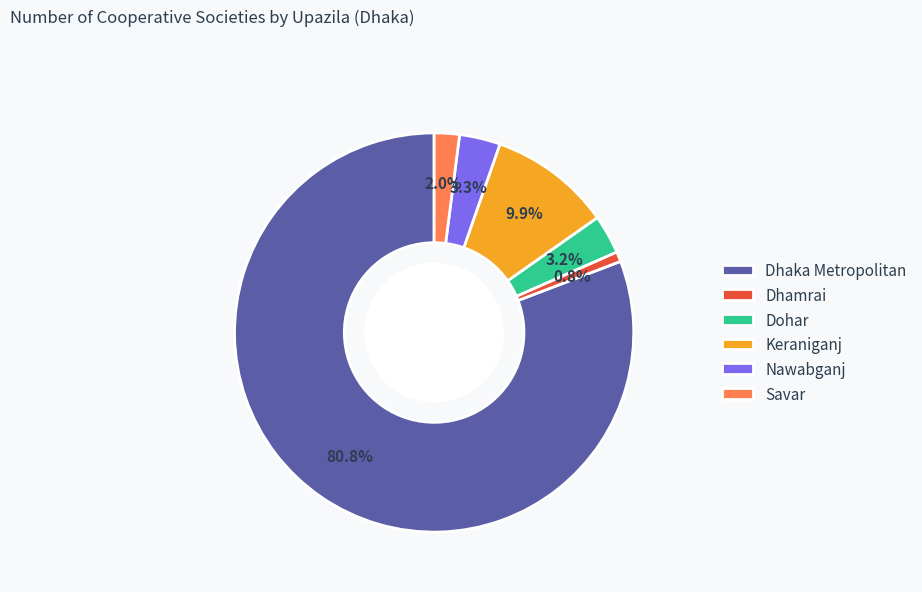

How much of the chart is everything except Dohar?

96.8%